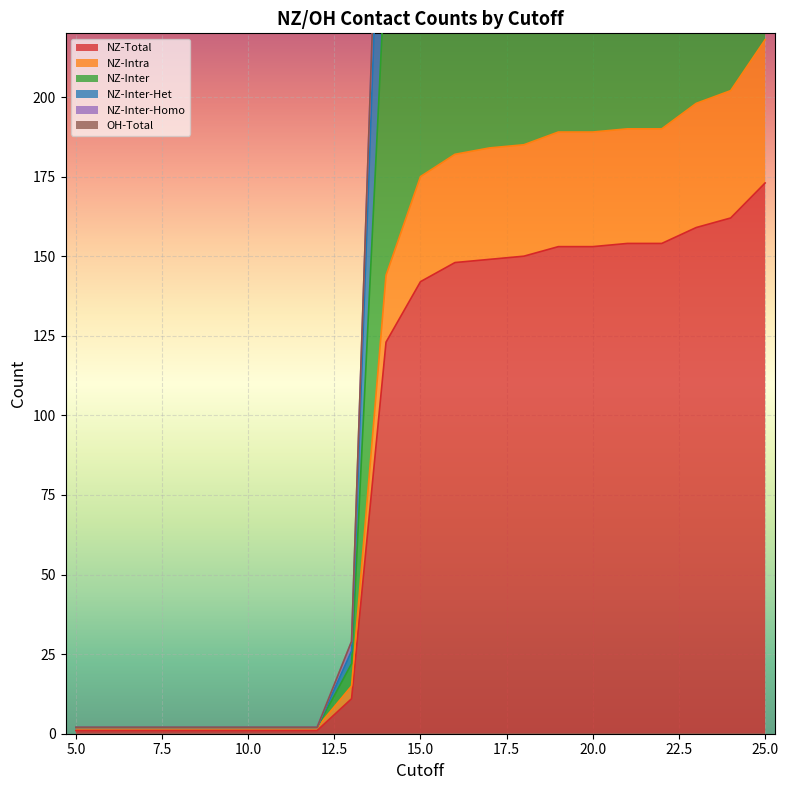

What is the difference between the highest and lowest values at 20?

271